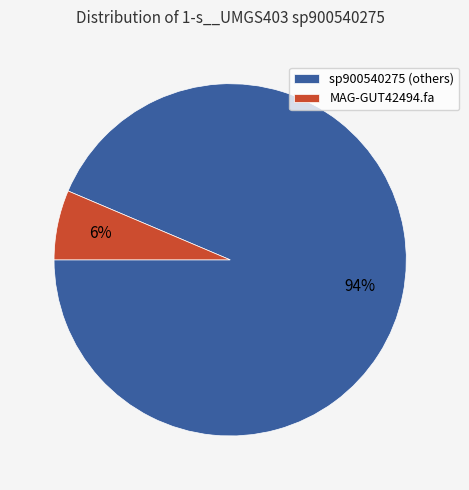

Is it true that sp900540275 (others) is 94% of the pie?

True